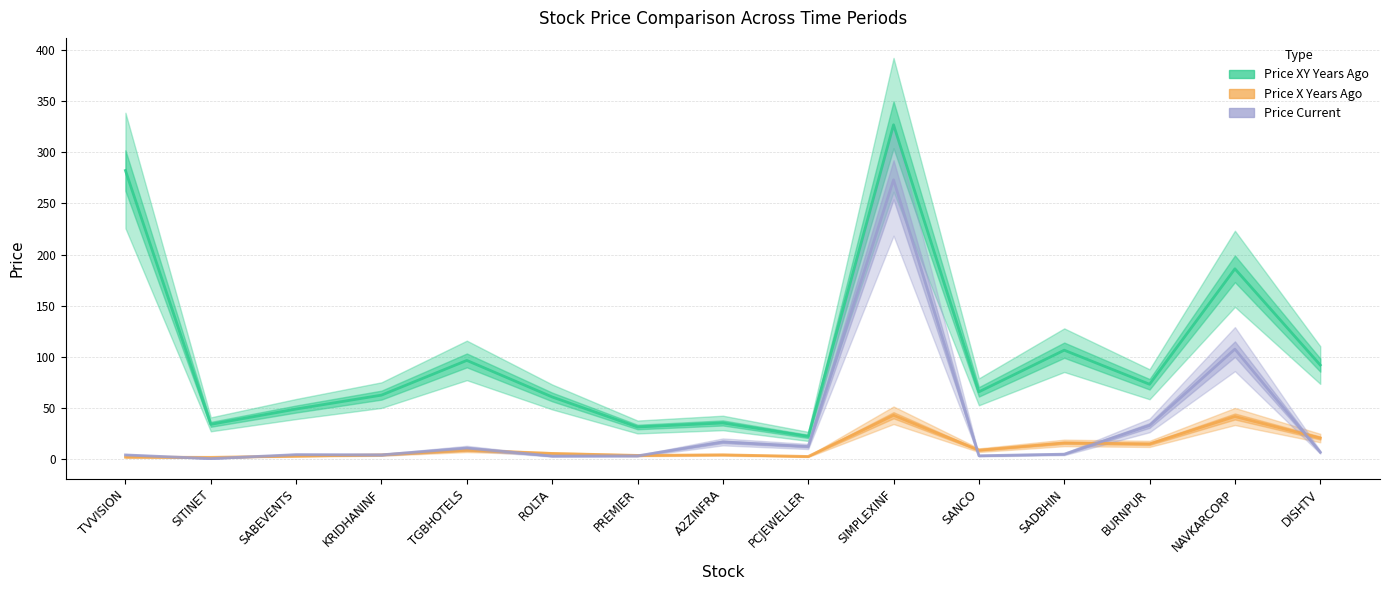

How many lines are shown in the chart?

3